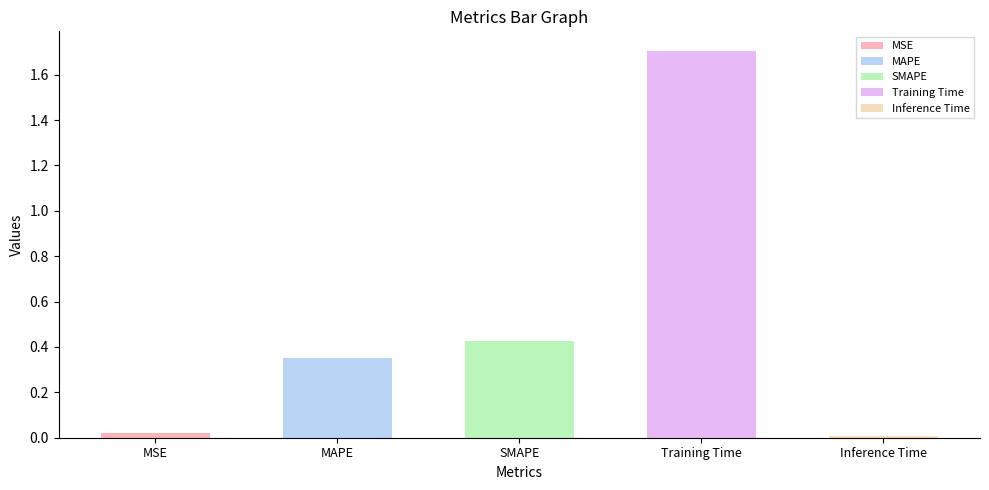

Between MAPE and Inference Time, which is larger?

MAPE